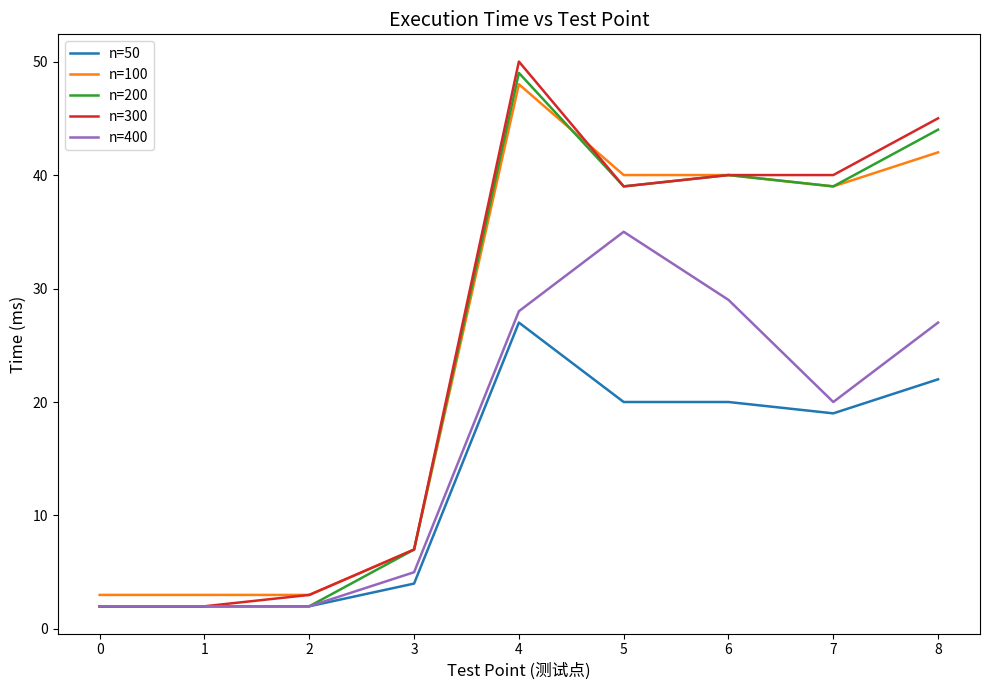

Reading right to left, transcribe all the data shown in this chart.

n=50: 22	19	20	20	27	4	2	2	2
n=100: 42	39	40	40	48	7	3	3	3
n=200: 44	39	40	39	49	7	2	2	2
n=300: 45	40	40	39	50	7	3	2	2
n=400: 27	20	29	35	28	5	2	2	2